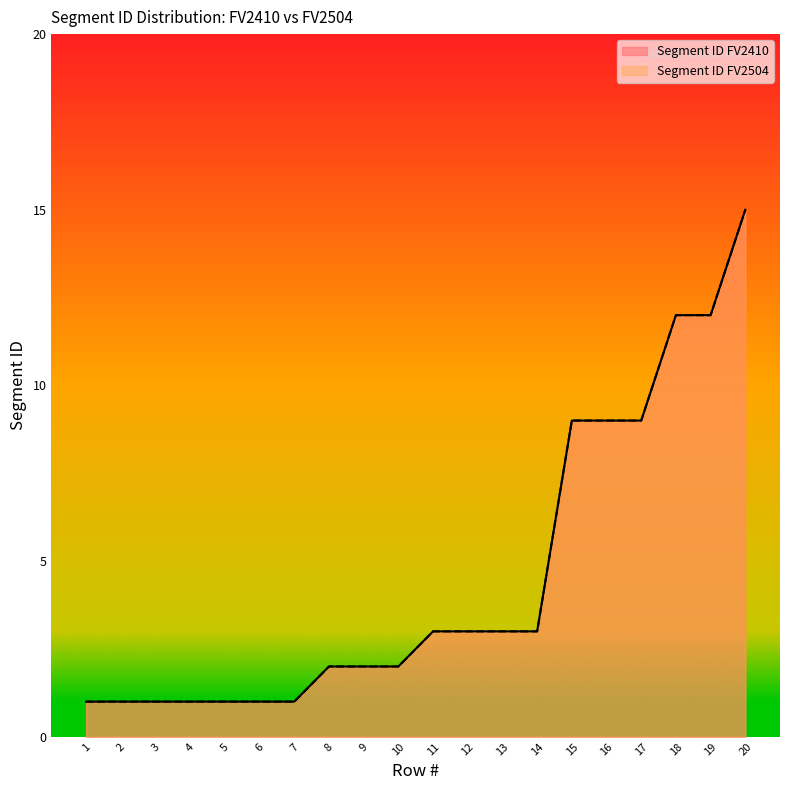

Does the chart display data point markers on the line(s)?

No